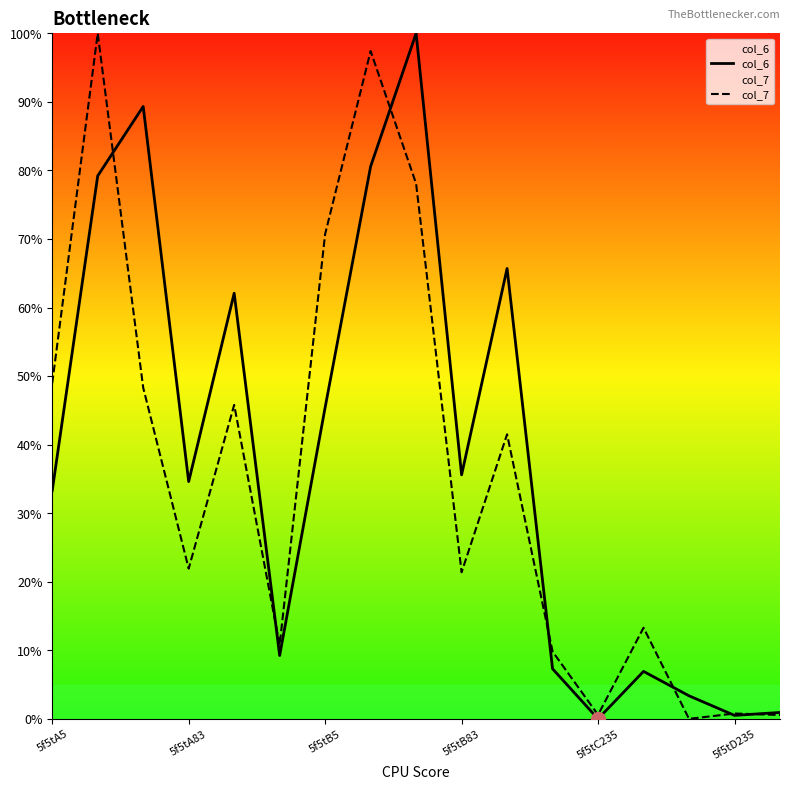

How many interior local valleys does the col_7 series have?

5